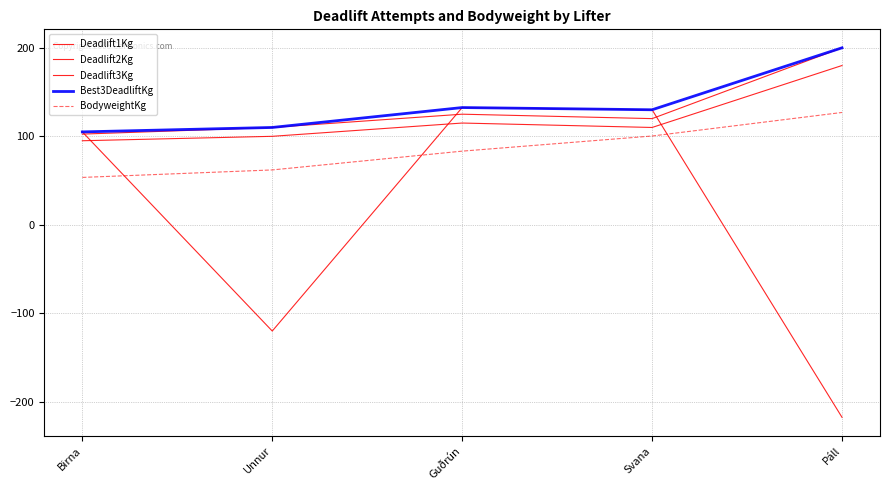

What is the sum of the Deadlift3Kg values at Birna and Páll?

-112.5